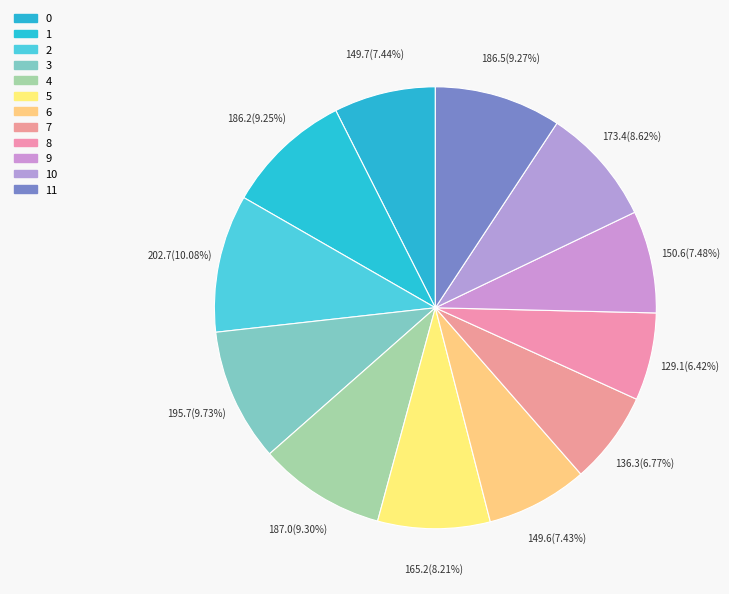

How many slices are in this pie chart?

12